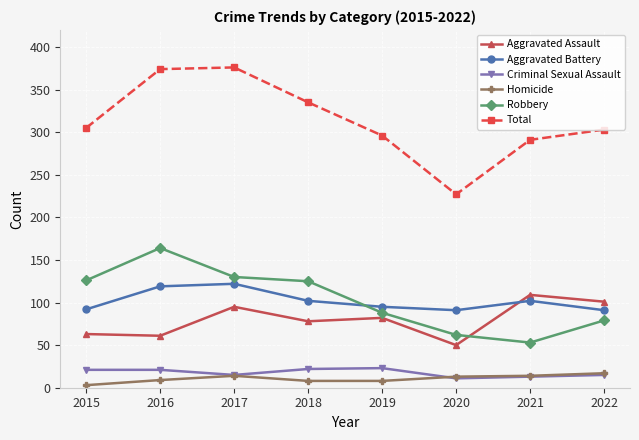

Which series has the largest range (max minus min)?

Total